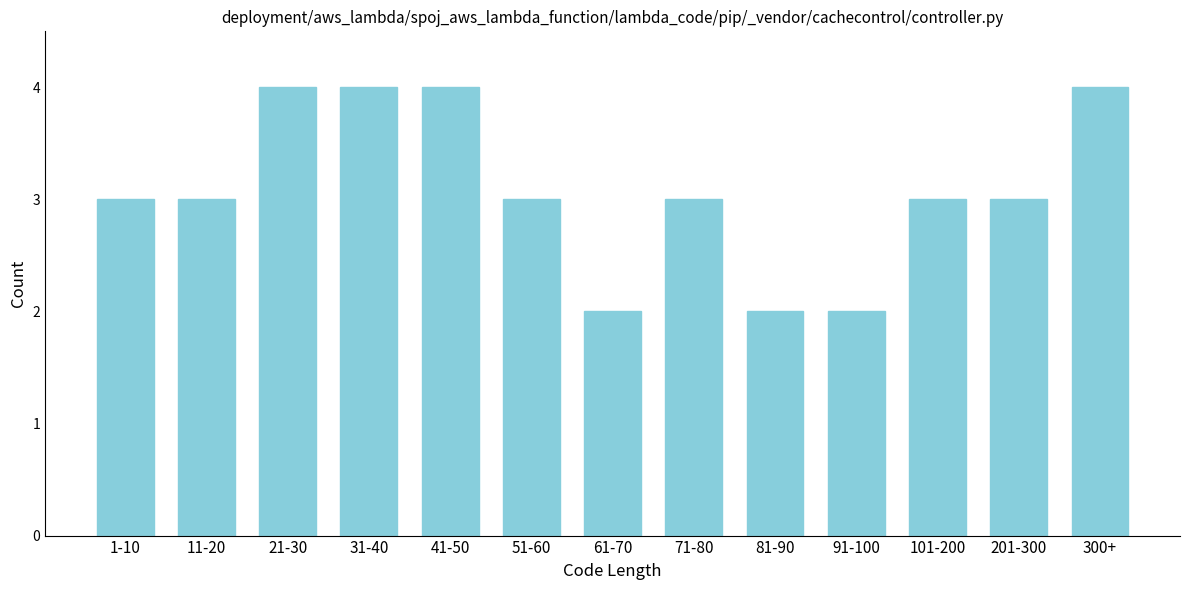

Reading left to right, list all the values displayed in this chart.

3	3	4	4	4	3	2	3	2	2	3	3	4